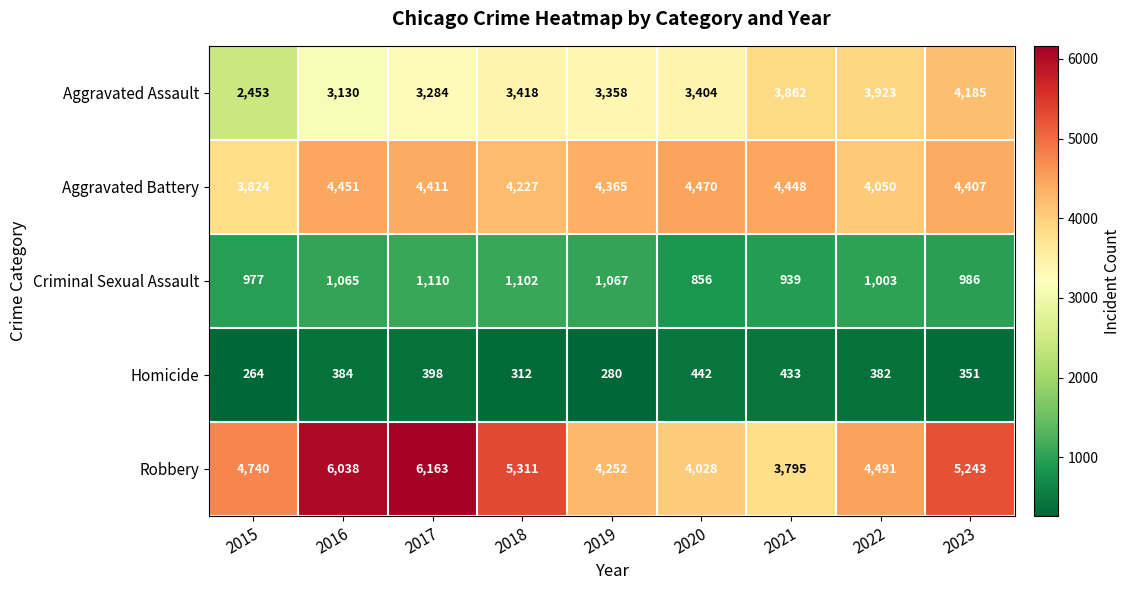

Which category has the lowest value across all series?

2015